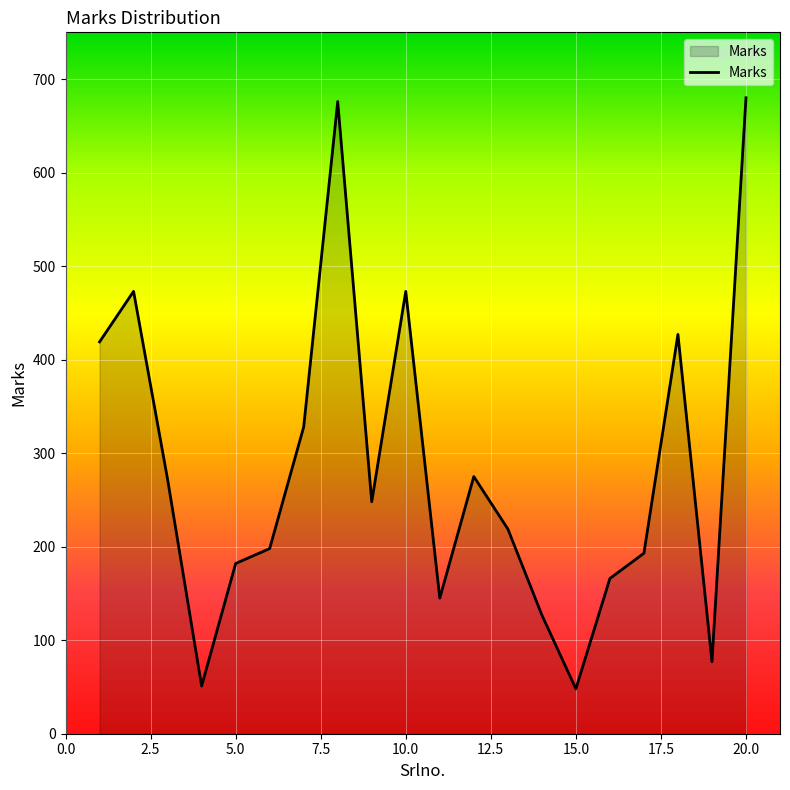

What is the smallest value displayed?

48